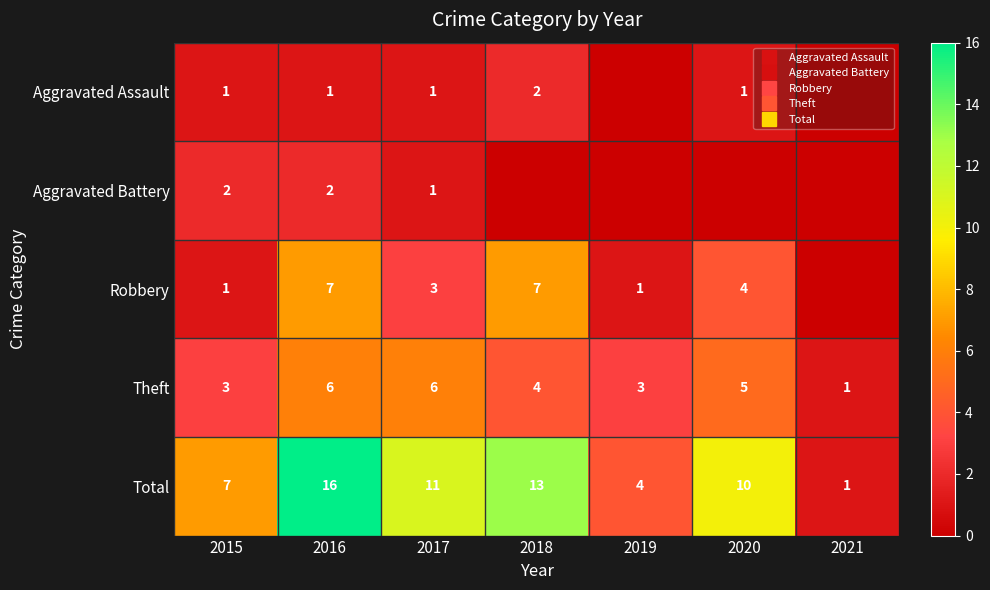

What is the total value across all series at 2018?

26